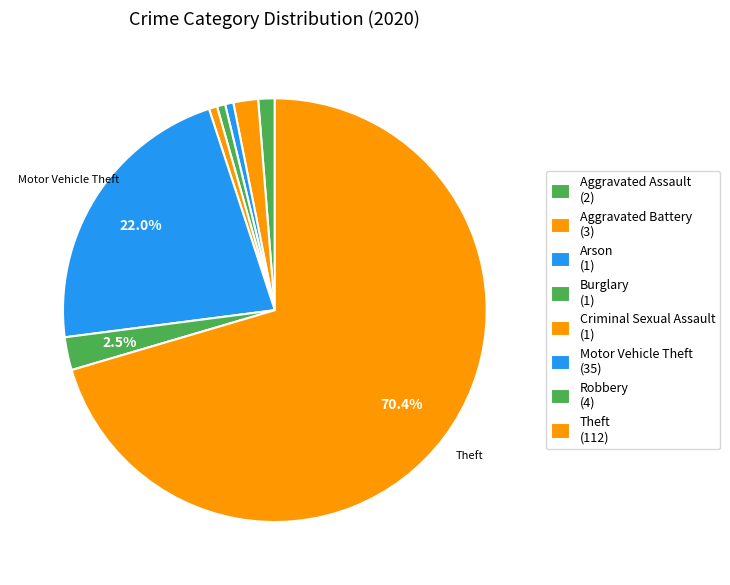

Count the number of slices in the pie.

8